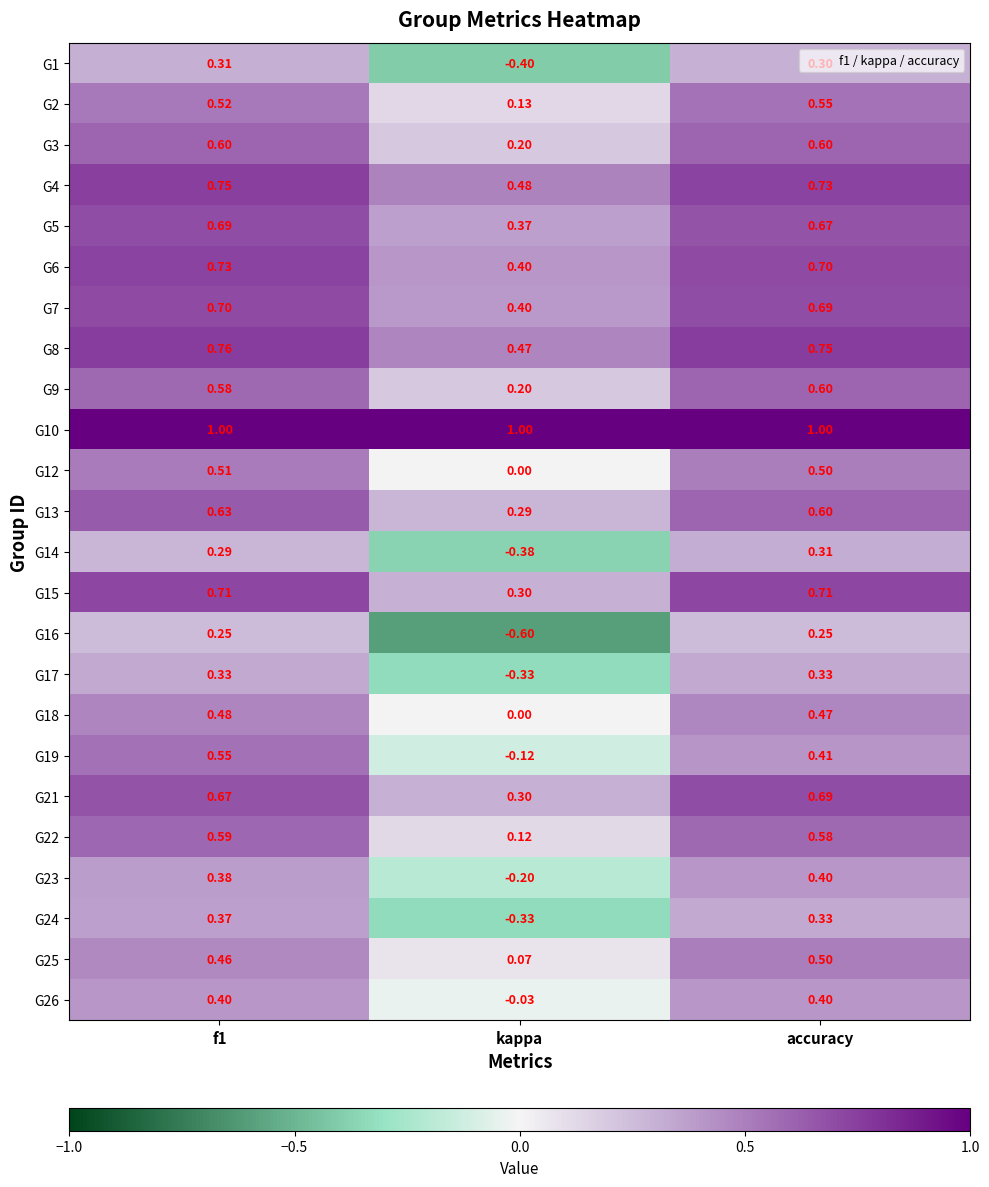

At which label is G1 closest to 0?

accuracy